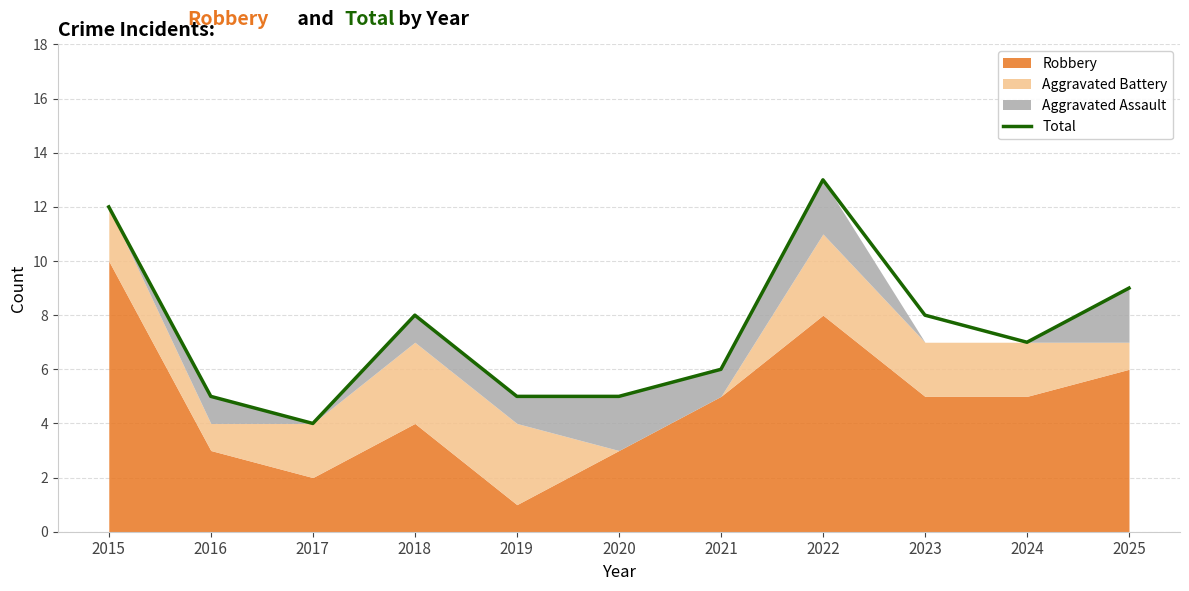

How many values are below 7?

5